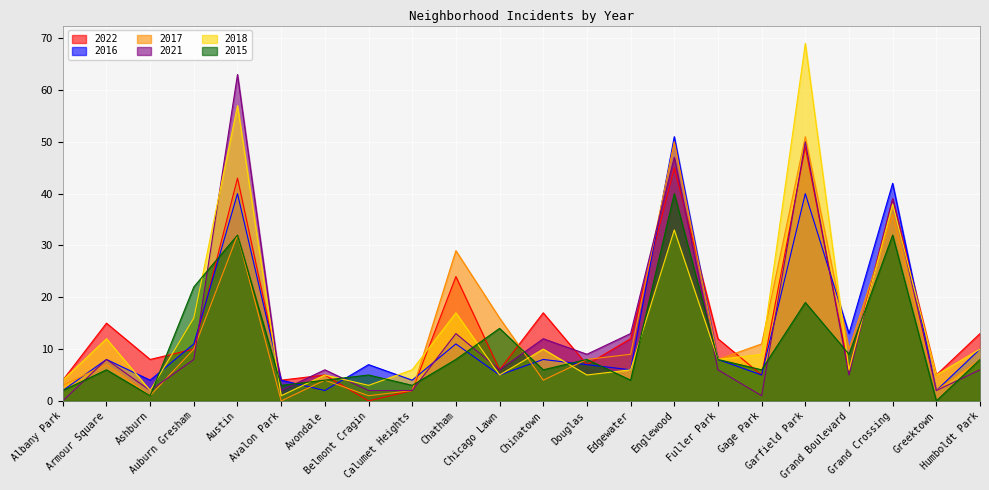

True or false: 2022 has a value of 20 at Austin.

False